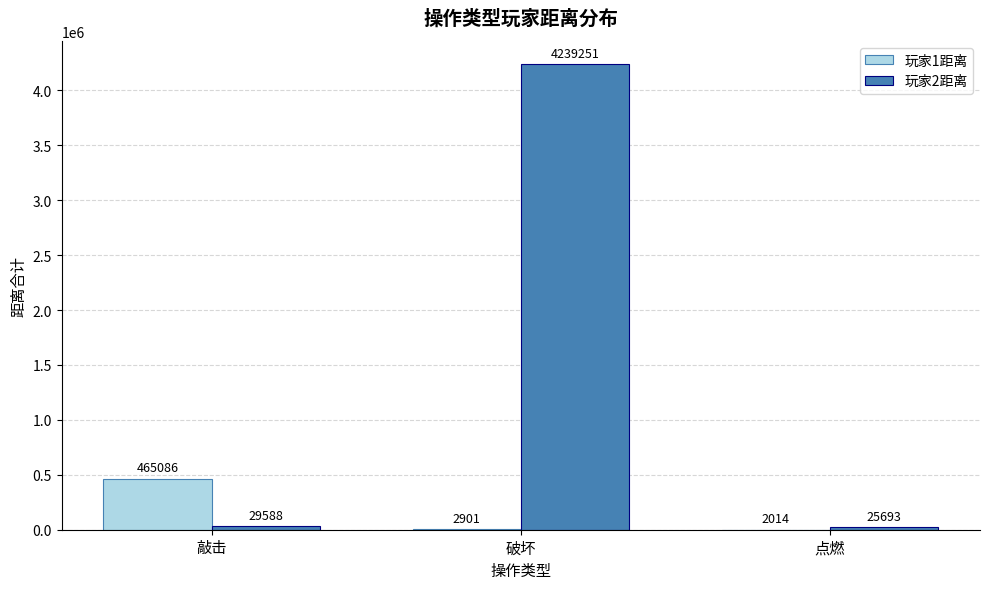

Are the bars horizontal?

No